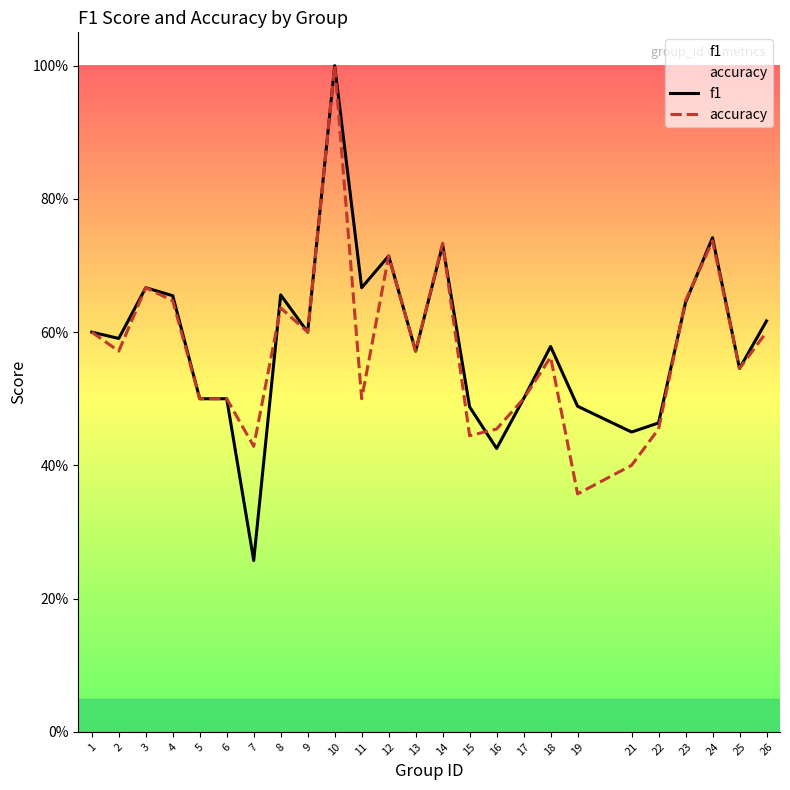

What is the maximum value shown in the chart?

1.0